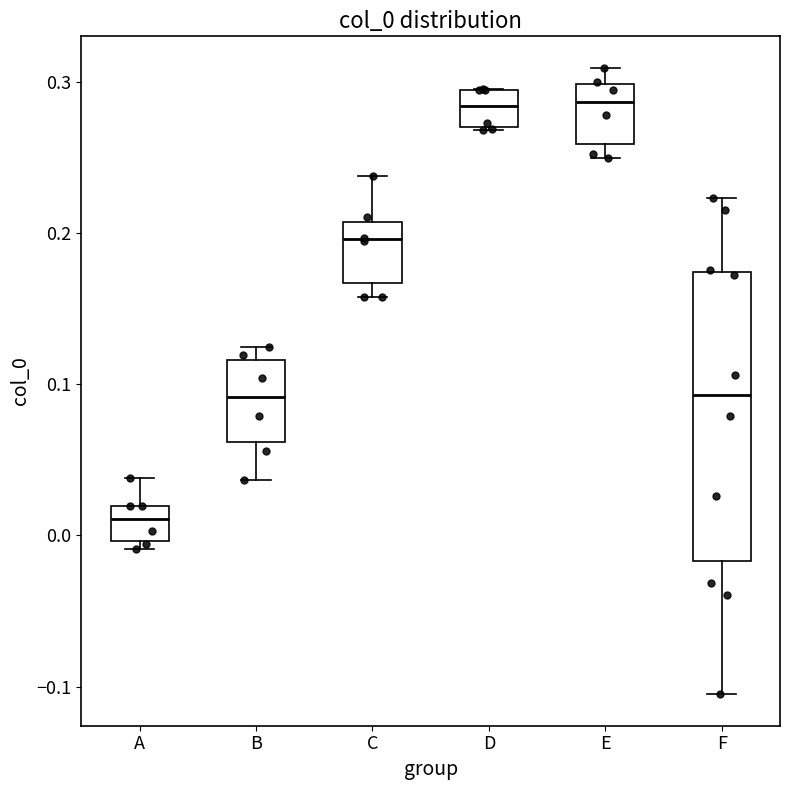

Which box's median line is the lowest?

A